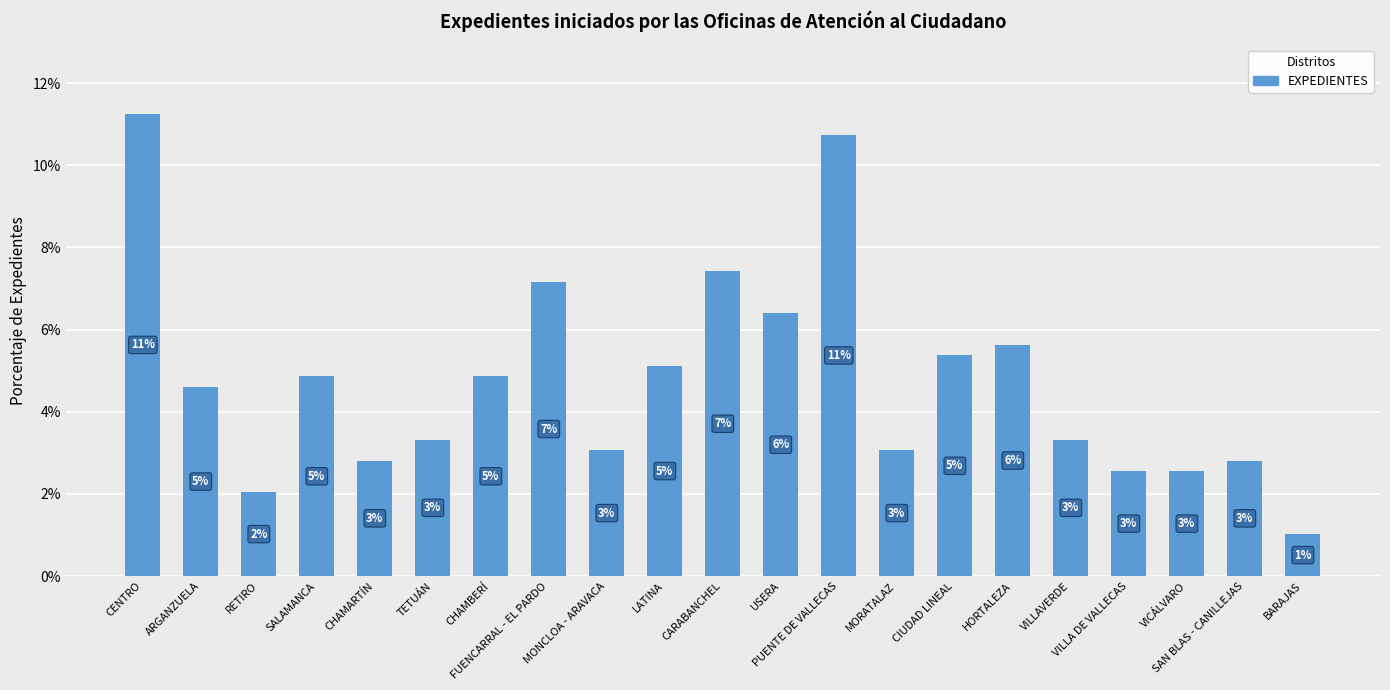

What is the difference between the maximum and minimum values?

10.2